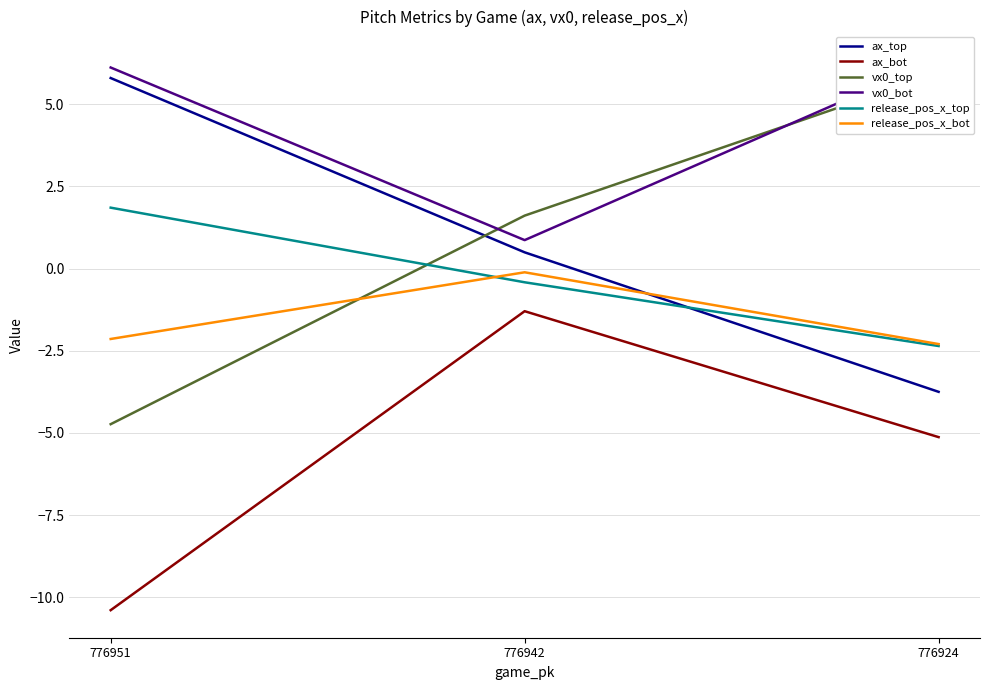

True or false: ax_bot has a value of -2.5 at 776951.

False